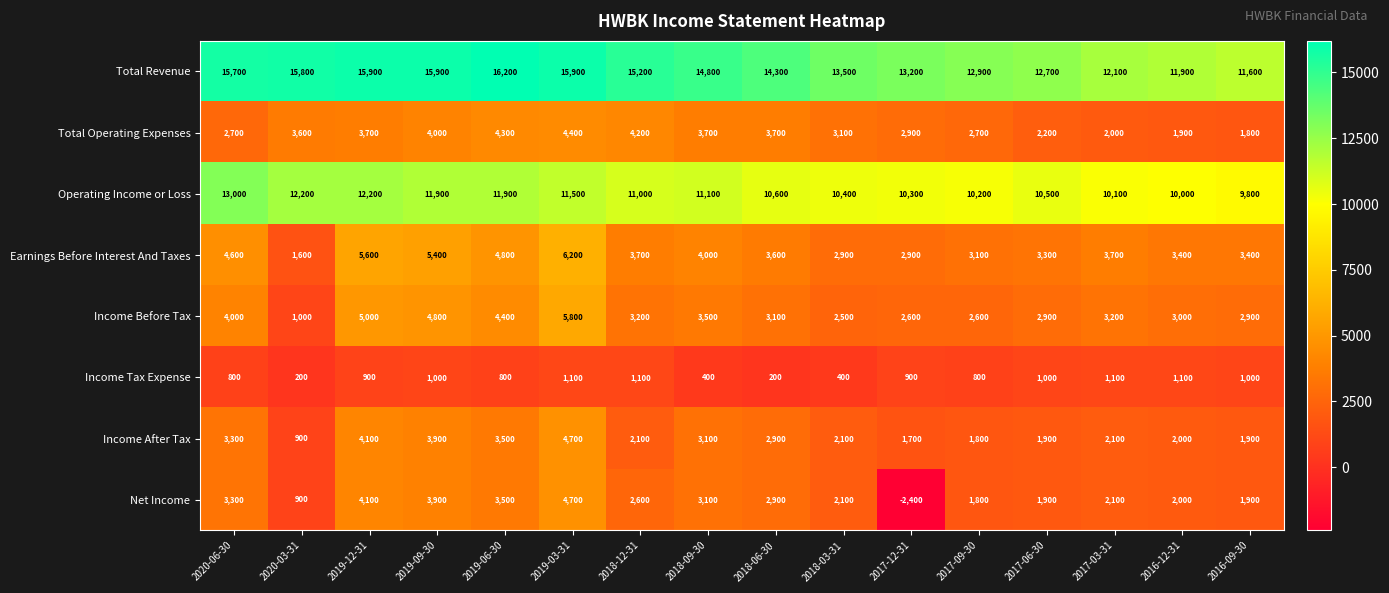

Which series has the widest spread of values?

Net Income